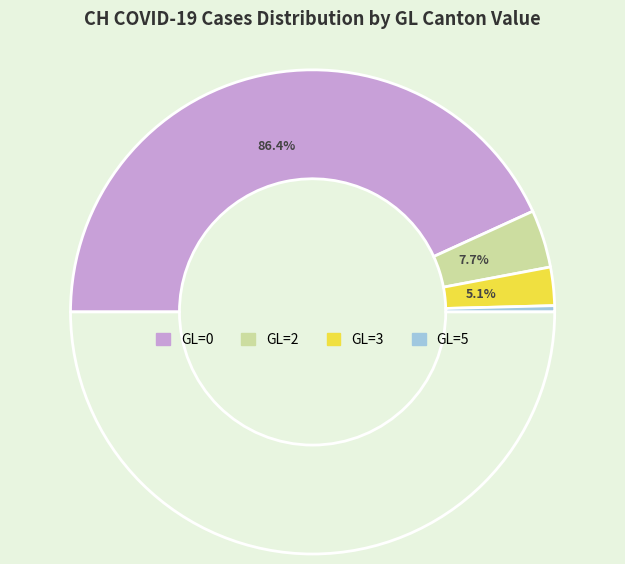

What is the largest slice in the pie chart?

GL=0